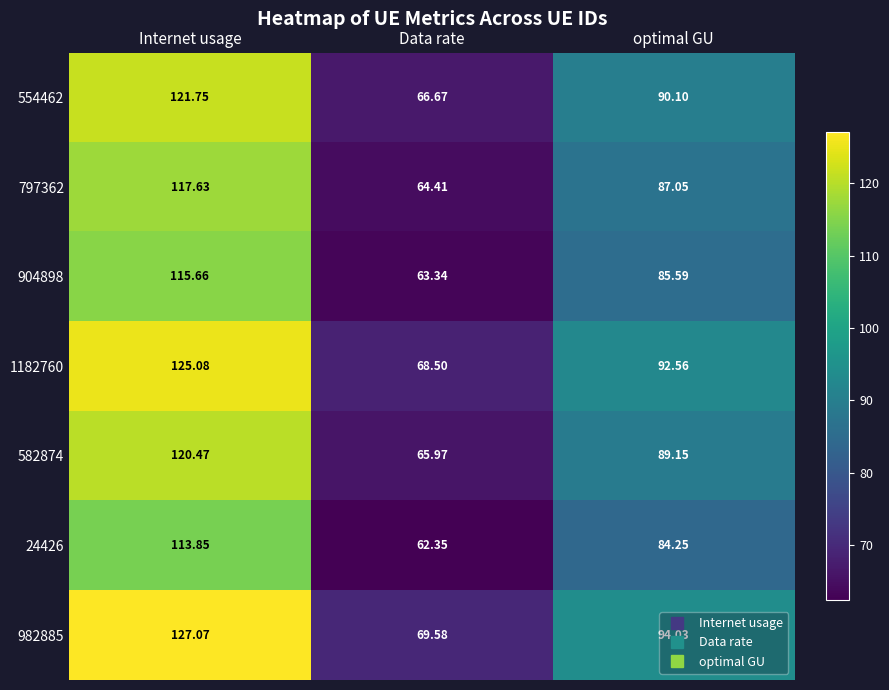

What is the total value across all series at Internet usage?

841.5